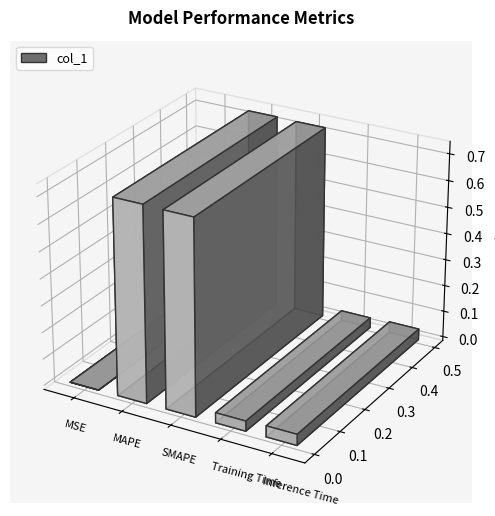

Where is the data nearest to the value 0?

MSE